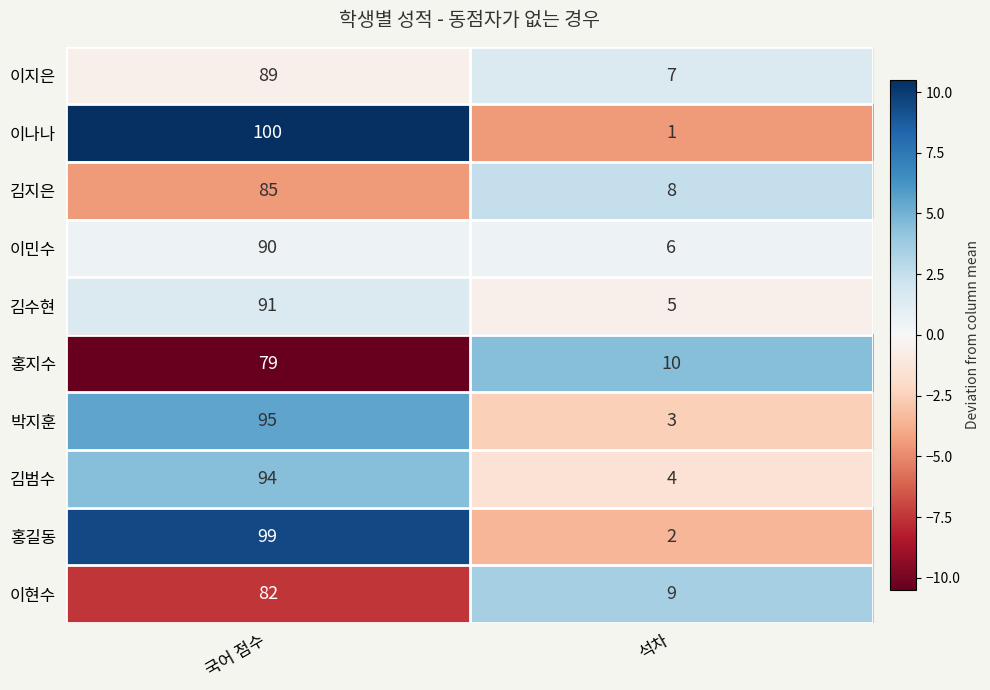

What is the difference between the maximum and minimum values in the 이민수 series?

84